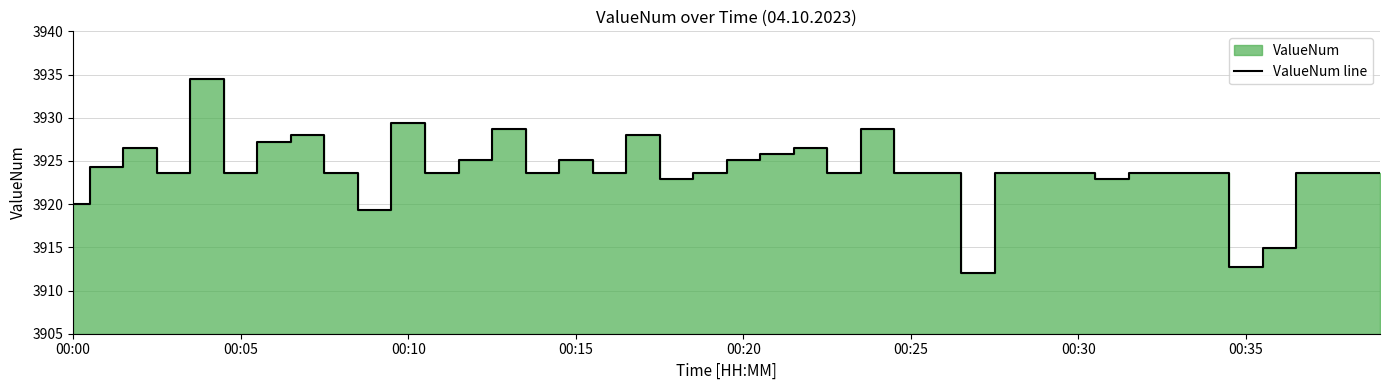

What is the difference between the values at 31 and 34?

0.7